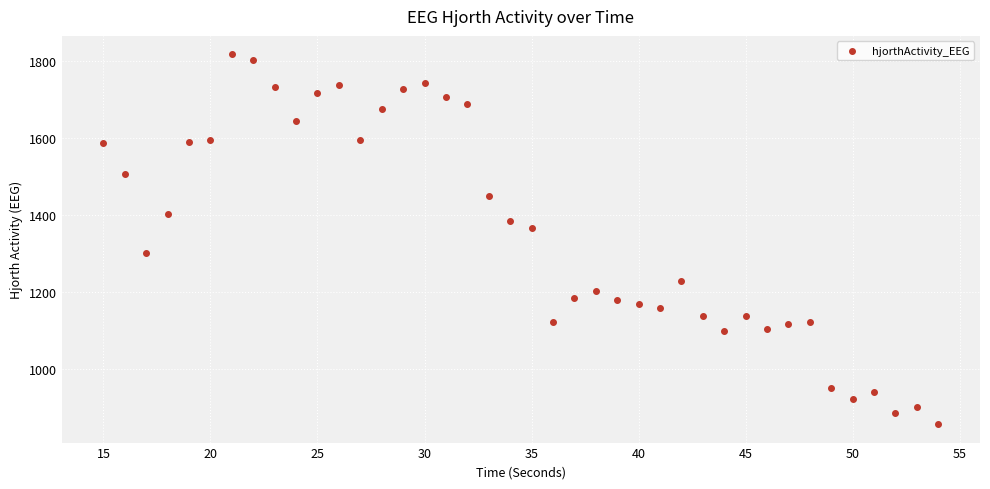

What is the range of Y values (max minus min)?

962.8